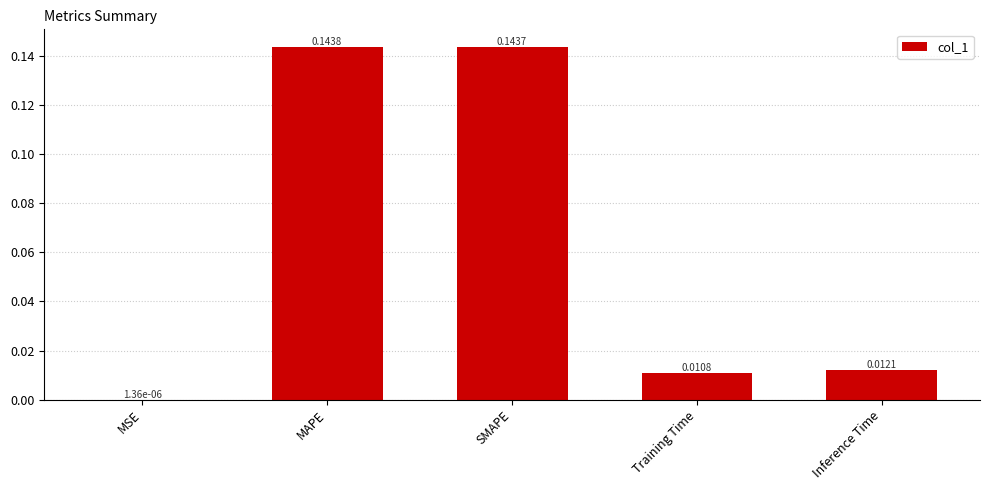

Which has a higher value, Inference Time or MSE?

Inference Time